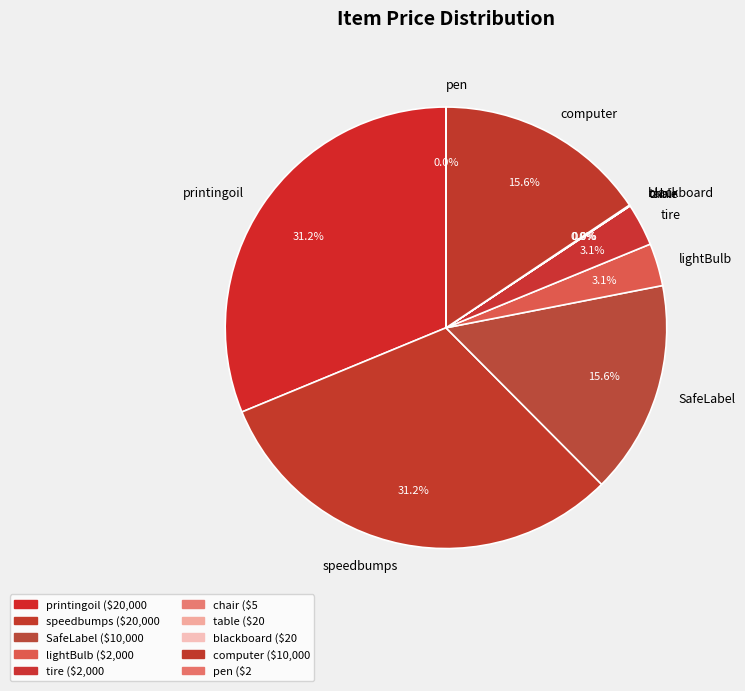

Is lightBulb the majority of the pie?

No